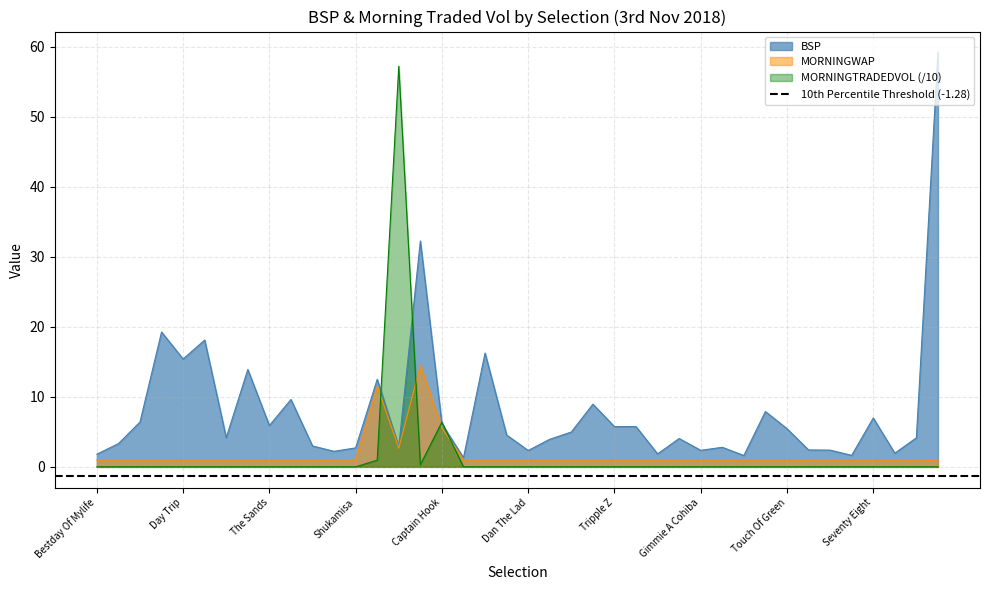

What is the sum of all BSP values?

318.1